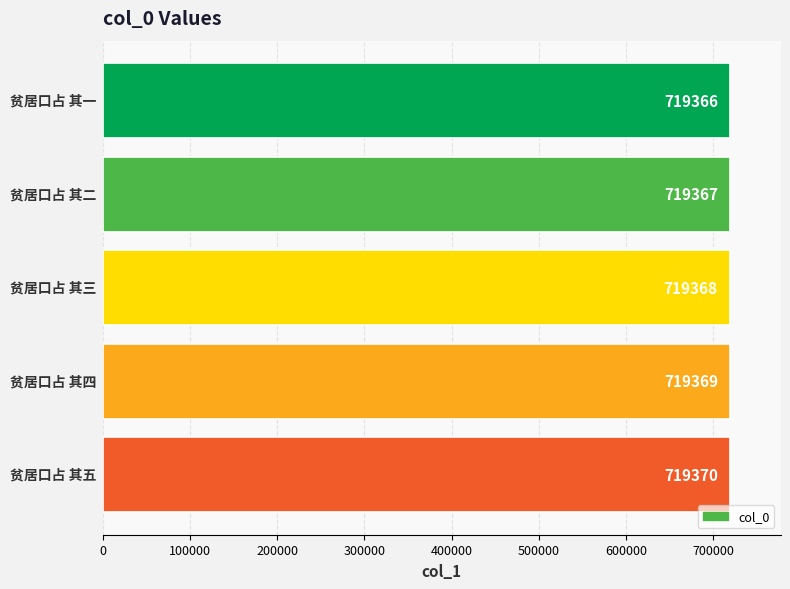

Reading top to bottom, list all the values displayed in this chart.

719366	719367	719368	719369	719370